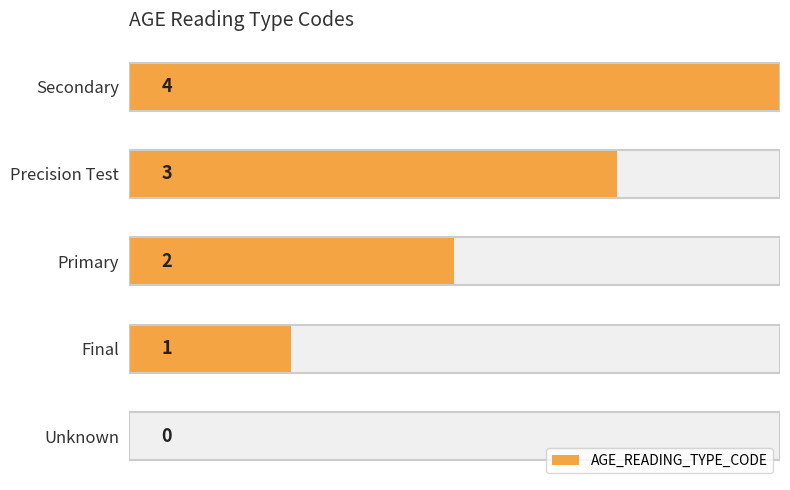

Read the value at Secondary.

4